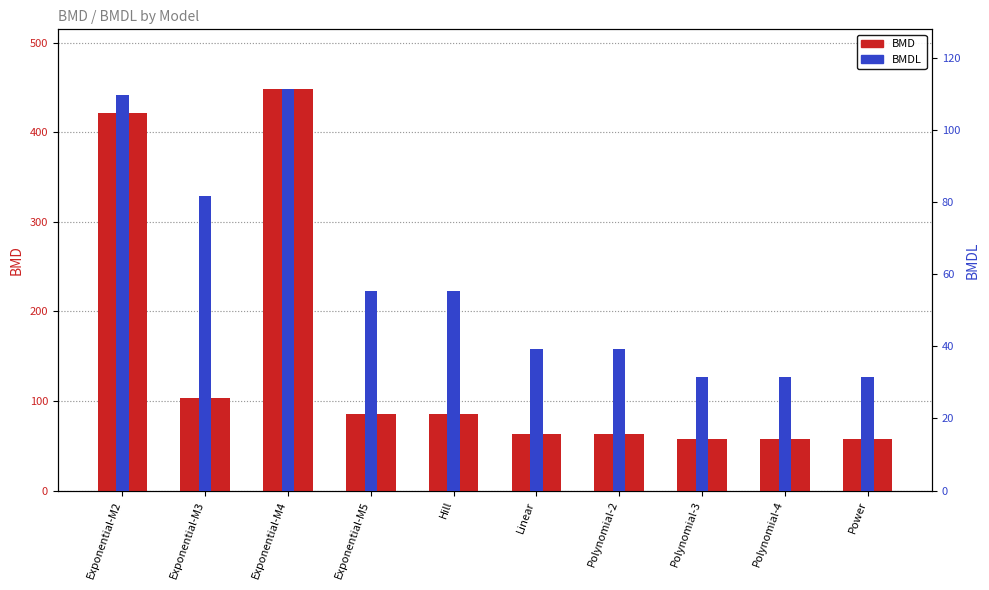

What is the maximum value shown in the chart?

447.9